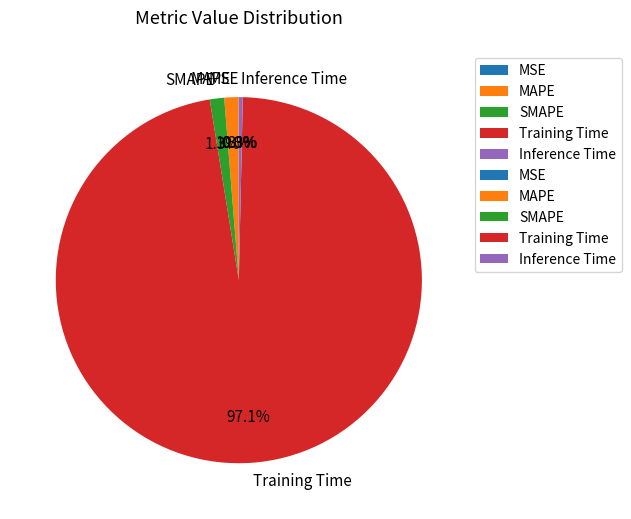

How much of the chart is everything except MAPE?

98.7%